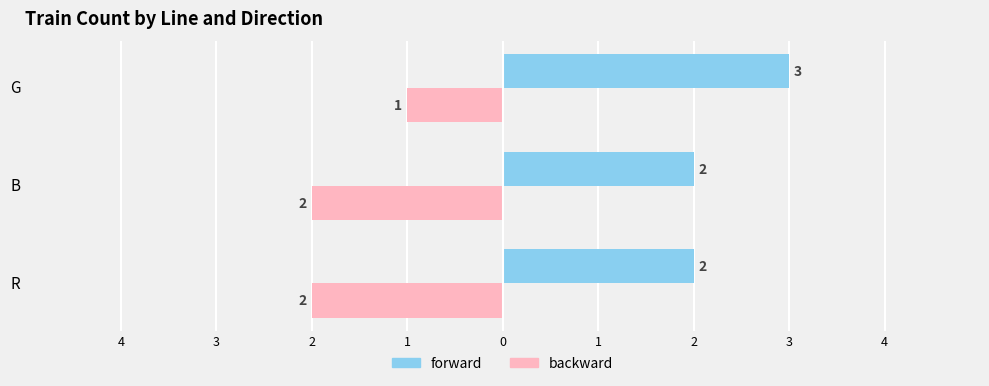

What is the lowest value of the forward series?

2